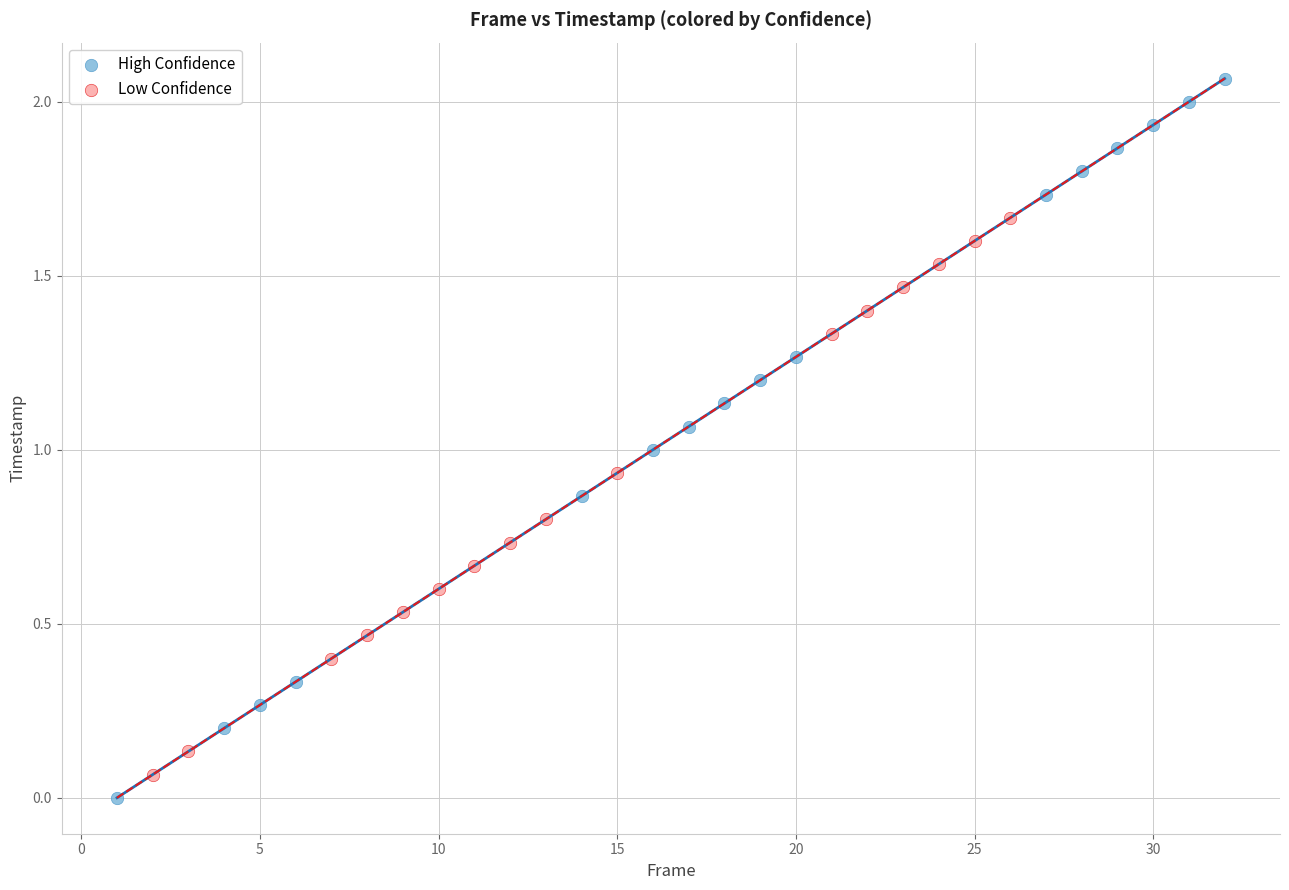

Which series contains the highest Y value?

High Confidence